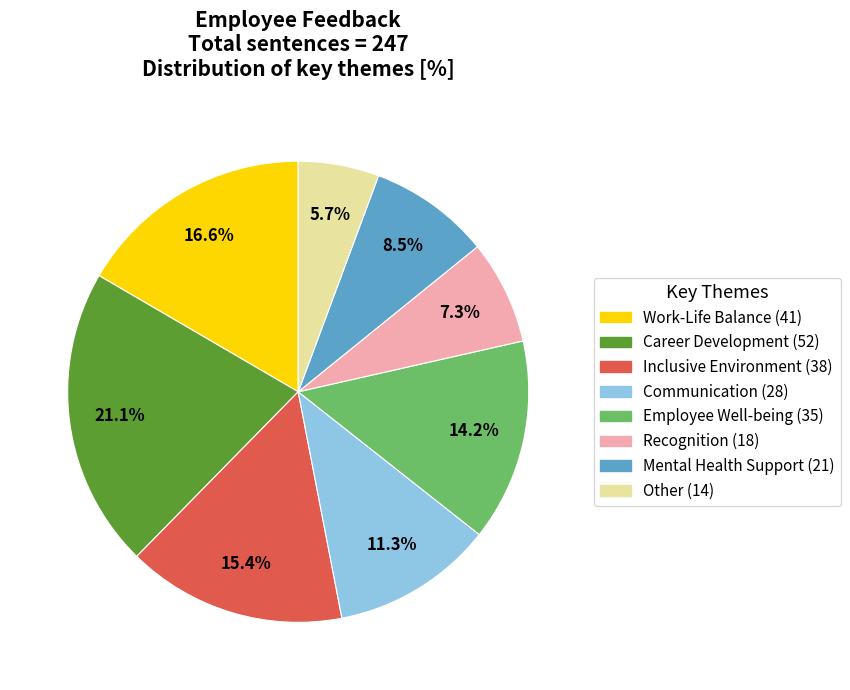

The Inclusive Environment slice represents 15% of the pie. True or false?

True